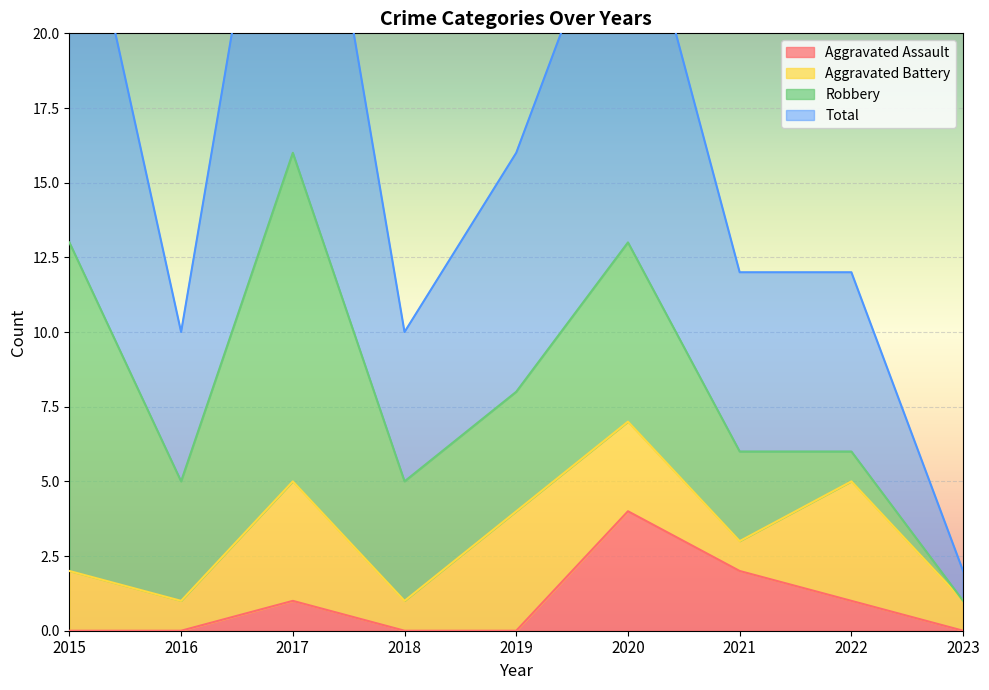

Which category has the highest value in the Aggravated Assault series?

2020